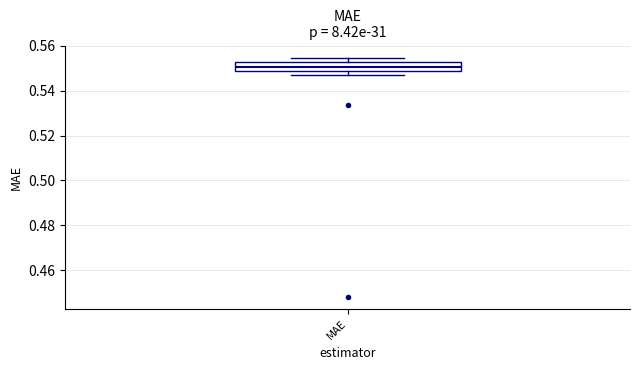

Read this box plot against the y-axis: the position of the median line, the range covered by the box, and the ends of both whiskers. The values are not printed on the chart, so give them approximately, as read against the axis.

median 0.550, box 0.548 to 0.552, whiskers 0.548 (just below the box's lower edge) to 0.554